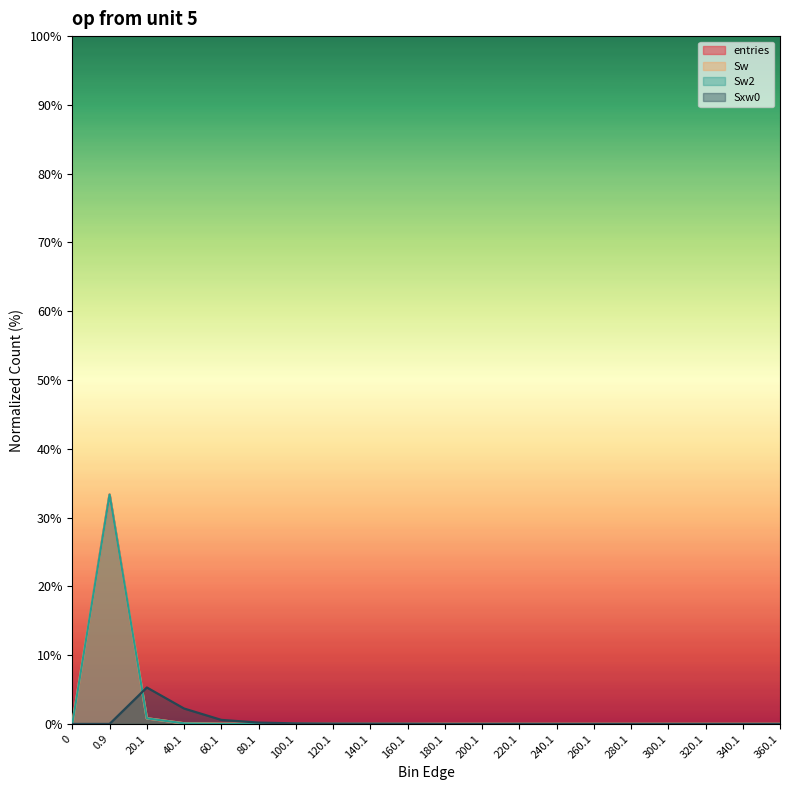

Reading left to right, transcribe all the data shown in this chart.

entries: 0=0.0	0.9=33.3	20.1=0.8	40.1=0.1	60.1=0.0	80.1=0.0	100.1=0.0	120.1=0.0	140.1=0.0	160.1=0.0	180.1=0.0	200.1=0.0	220.1=0.0	240.1=0.0	260.1=0.0	280.1=0.0	300.1=0.0	320.1=0.0	340.1=0.0	360.1=0.0
Sw: 0=0.0	0.9=33.3	20.1=0.8	40.1=0.1	60.1=0.0	80.1=0.0	100.1=0.0	120.1=0.0	140.1=0.0	160.1=0.0	180.1=0.0	200.1=0.0	220.1=0.0	240.1=0.0	260.1=0.0	280.1=0.0	300.1=0.0	320.1=0.0	340.1=0.0	360.1=0.0
Sw2: 0=0.0	0.9=33.3	20.1=0.8	40.1=0.1	60.1=0.0	80.1=0.0	100.1=0.0	120.1=0.0	140.1=0.0	160.1=0.0	180.1=0.0	200.1=0.0	220.1=0.0	240.1=0.0	260.1=0.0	280.1=0.0	300.1=0.0	320.1=0.0	340.1=0.0	360.1=0.0
Sxw0: 0=0.0	0.9=0.0	20.1=5.3	40.1=2.2	60.1=0.6	80.1=0.2	100.1=0.1	120.1=0.0	140.1=0.0	160.1=0.0	180.1=0.0	200.1=0.0	220.1=0.0	240.1=0.0	260.1=0.0	280.1=0.0	300.1=0.0	320.1=0.0	340.1=0.0	360.1=0.0